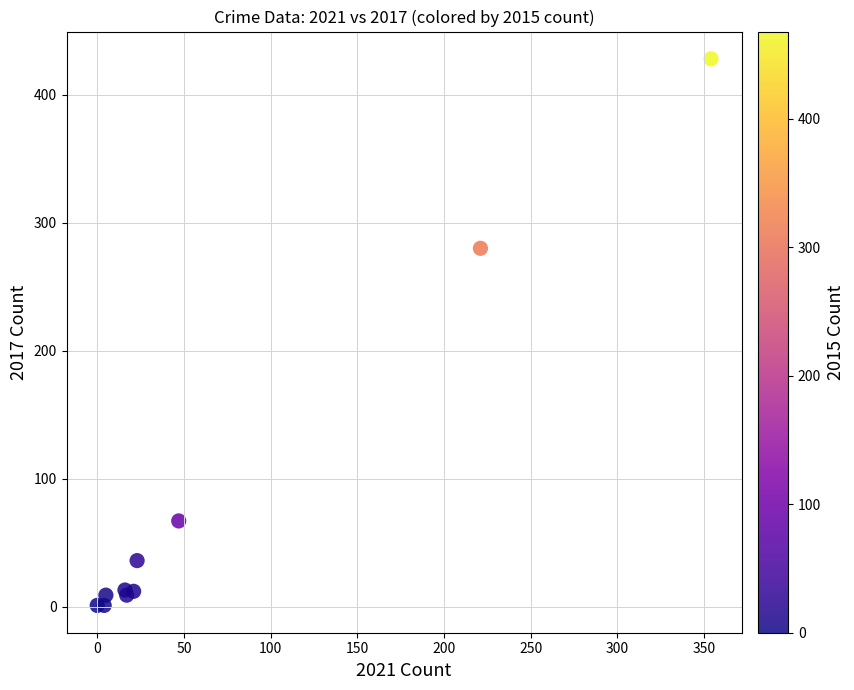

What Y value in the scatter plot is closest to 214?

280